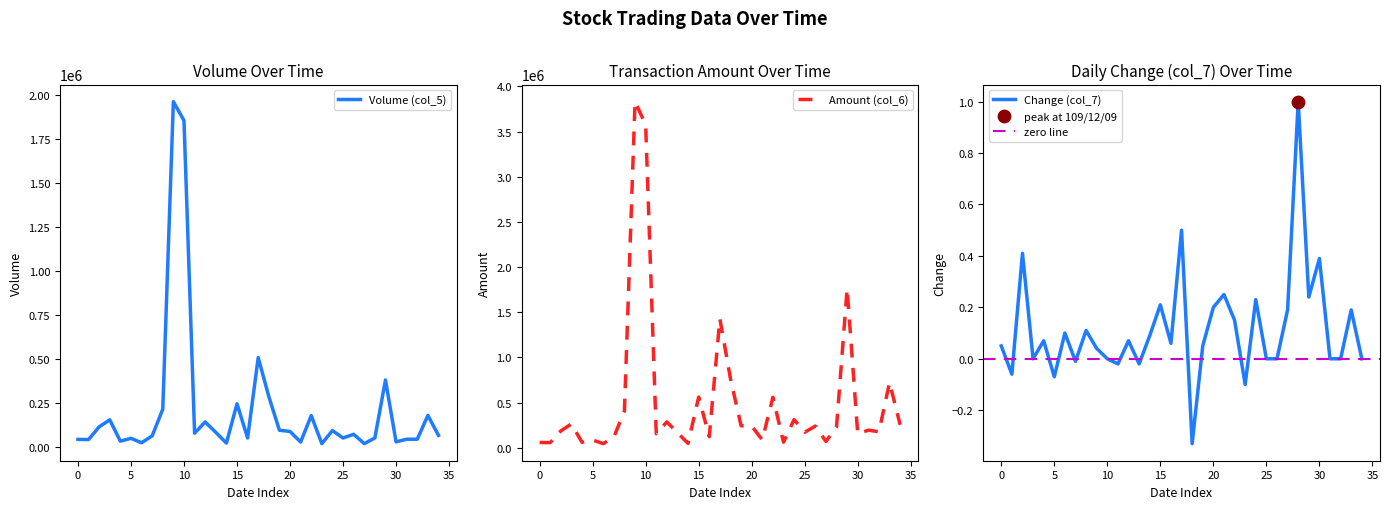

At how many categories does at least one series exceed 577918?

6